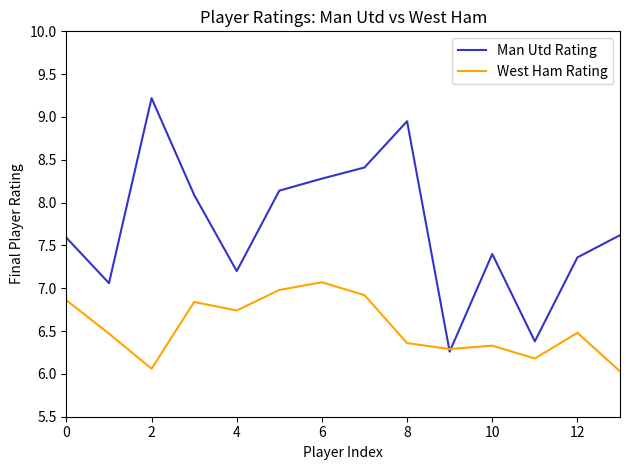

Which series has the widest spread of values?

Man Utd Rating